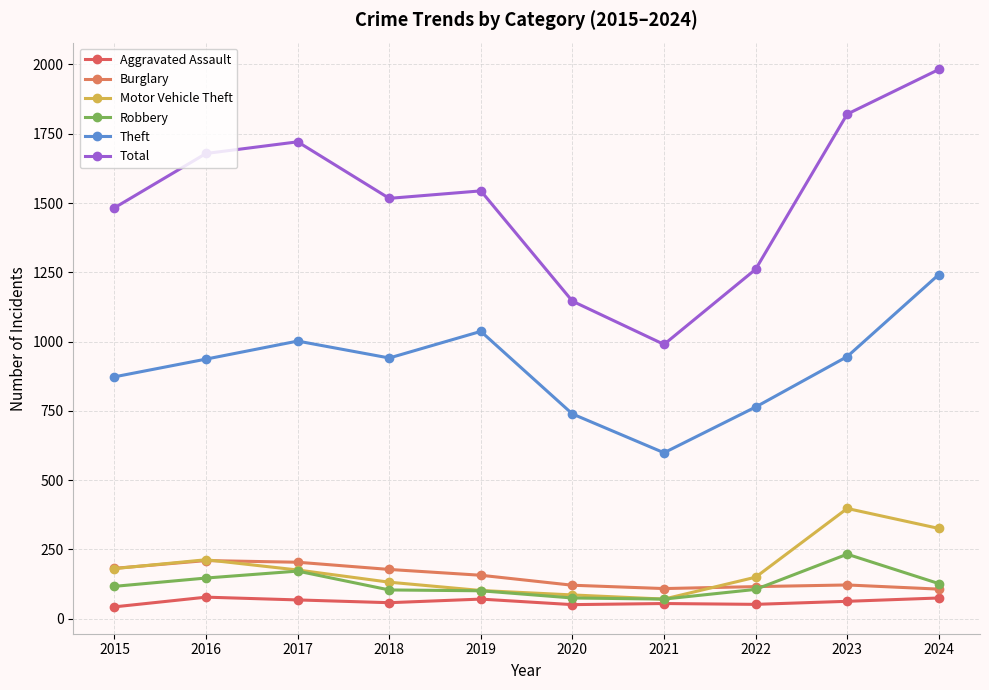

Rank the series by their maximum value, from highest to lowest.

Total, Theft, Motor Vehicle Theft, Robbery, Burglary, Aggravated Assault